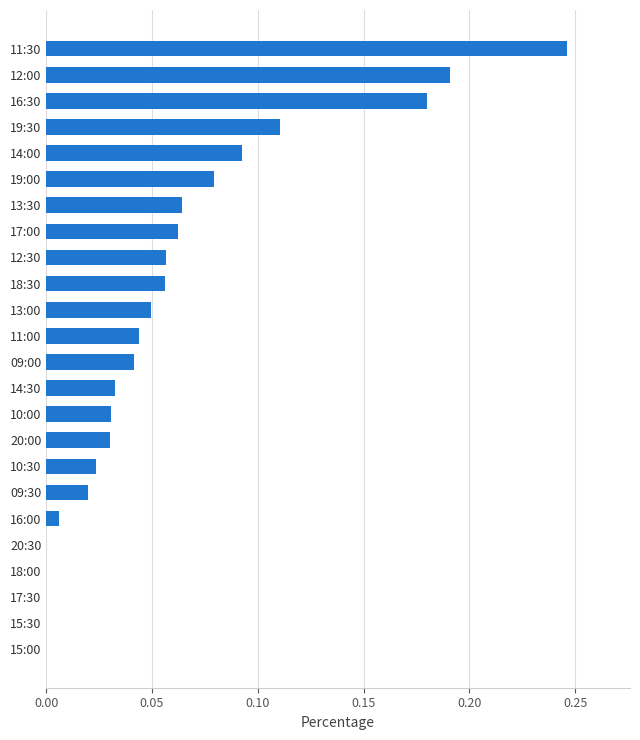

Is it true that the value at 11:00 is 0.0?

True